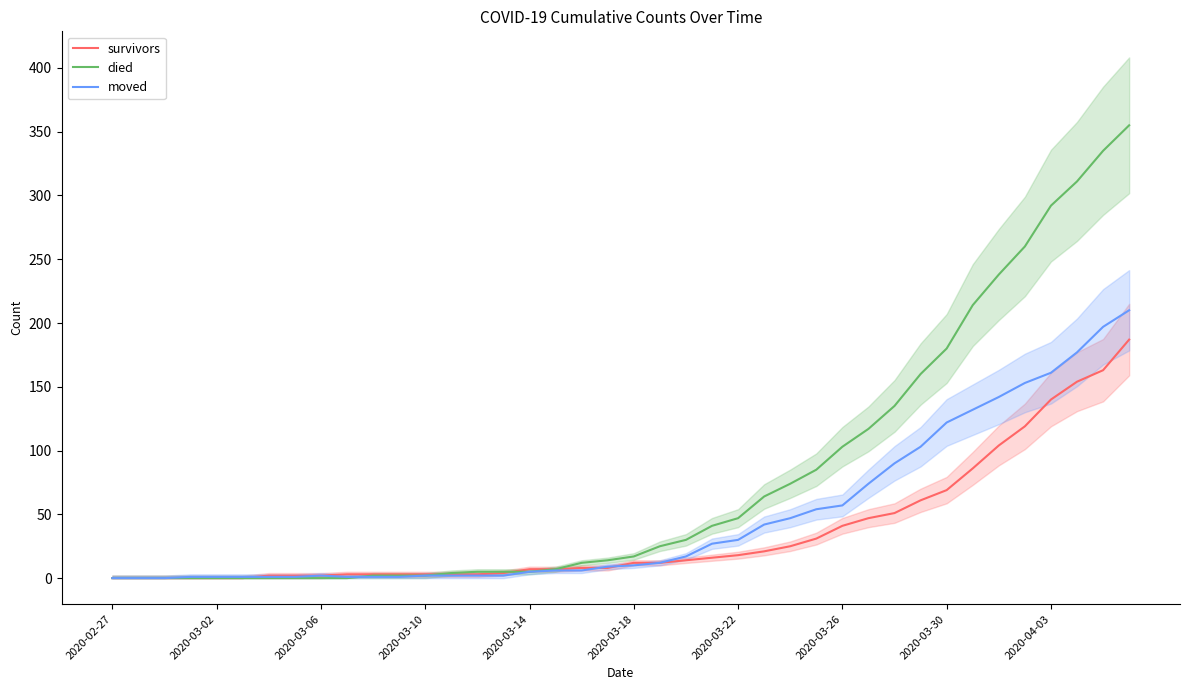

How many values in the survivors series exceed 12?

18